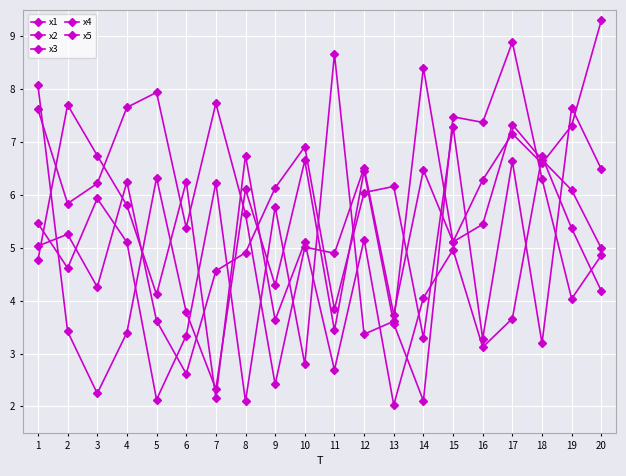

At which category does x4 reach its first local peak?

3